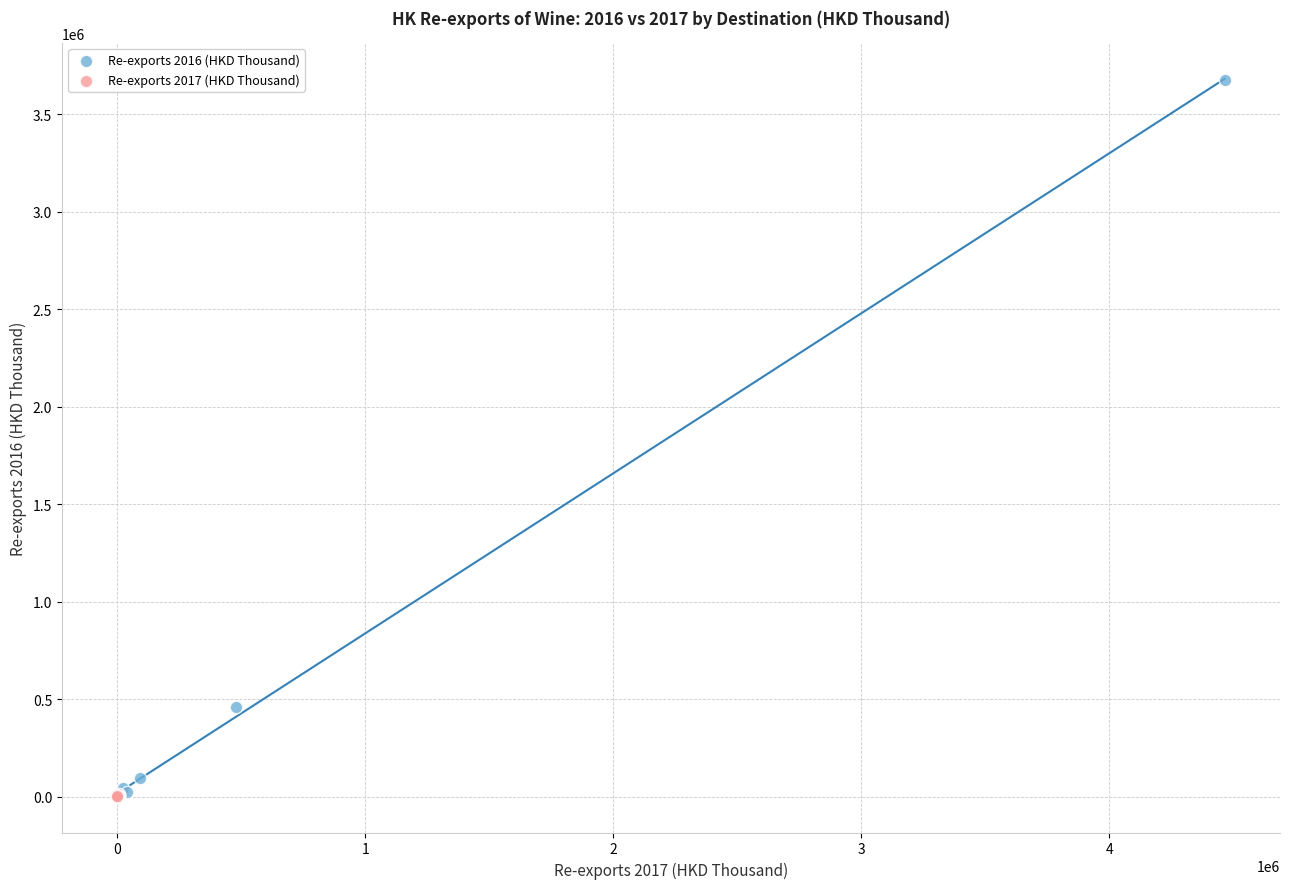

Which series reaches the maximum Y coordinate?

Re-exports 2016 (HKD Thousand)